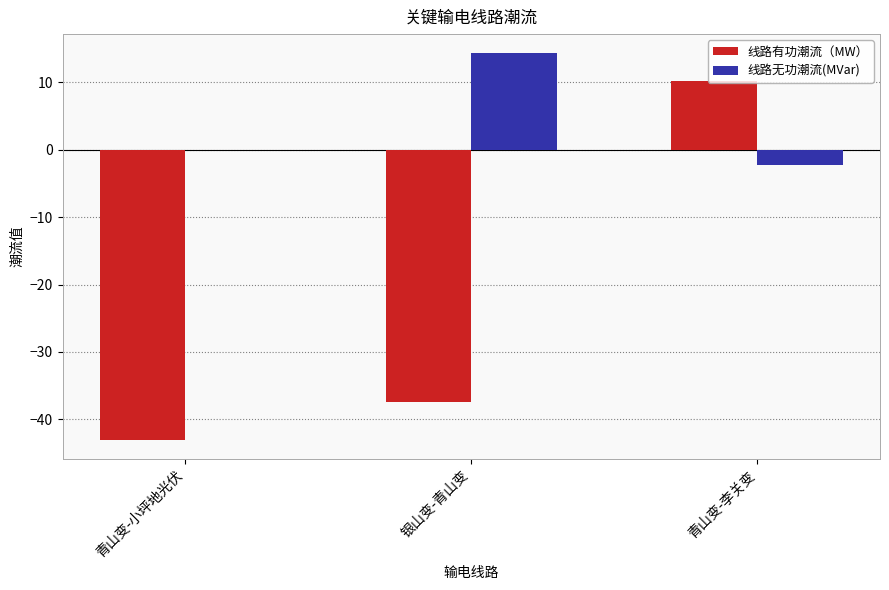

What is the difference between the 线路有功潮流（MW） values at 青山变-小坪地光伏 and 青山变-李关变?

53.2